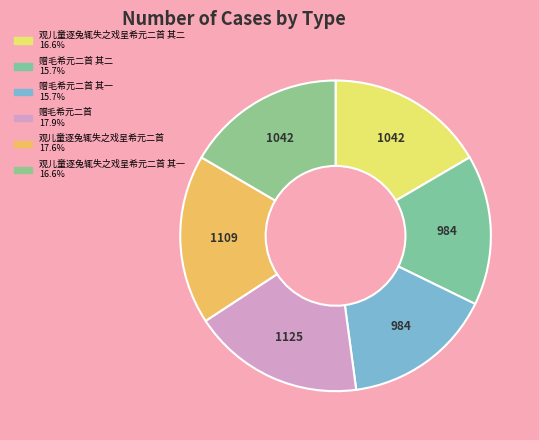

How many slices are in this pie chart?

6